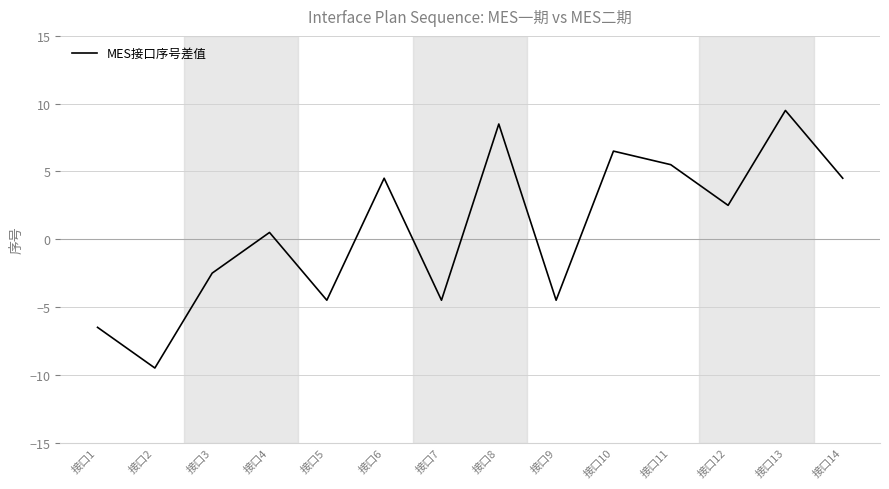

Count the number of categories in the chart.

14